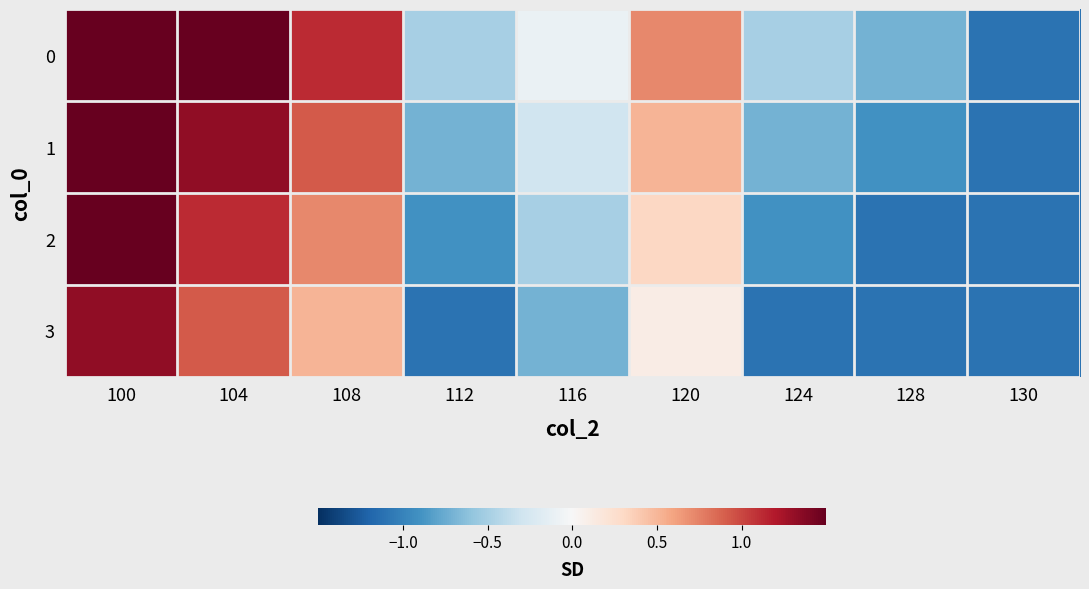

How many categories are shown in the chart?

9